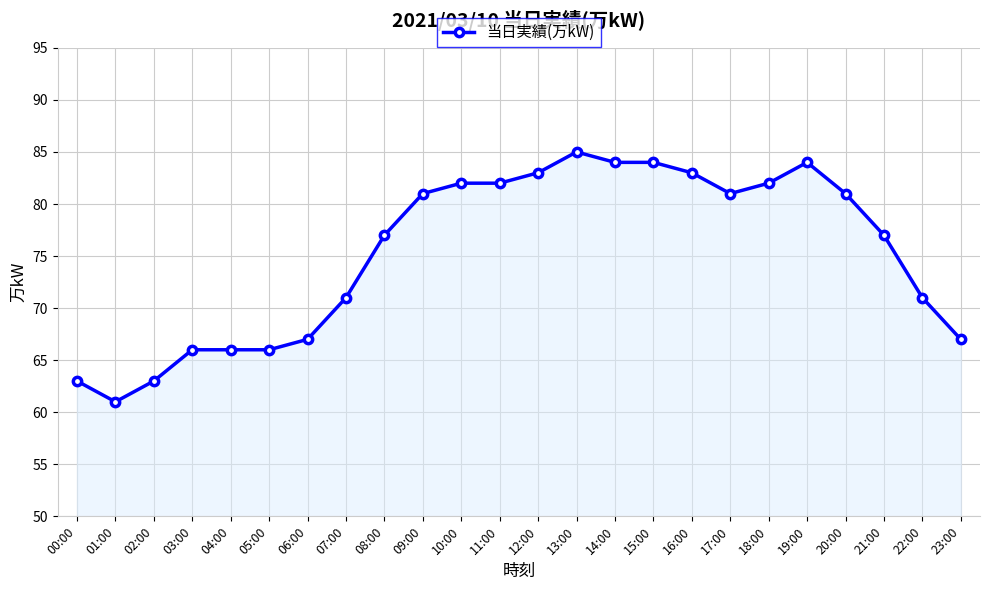

Is it true that the value at 03:00 is 110?

False